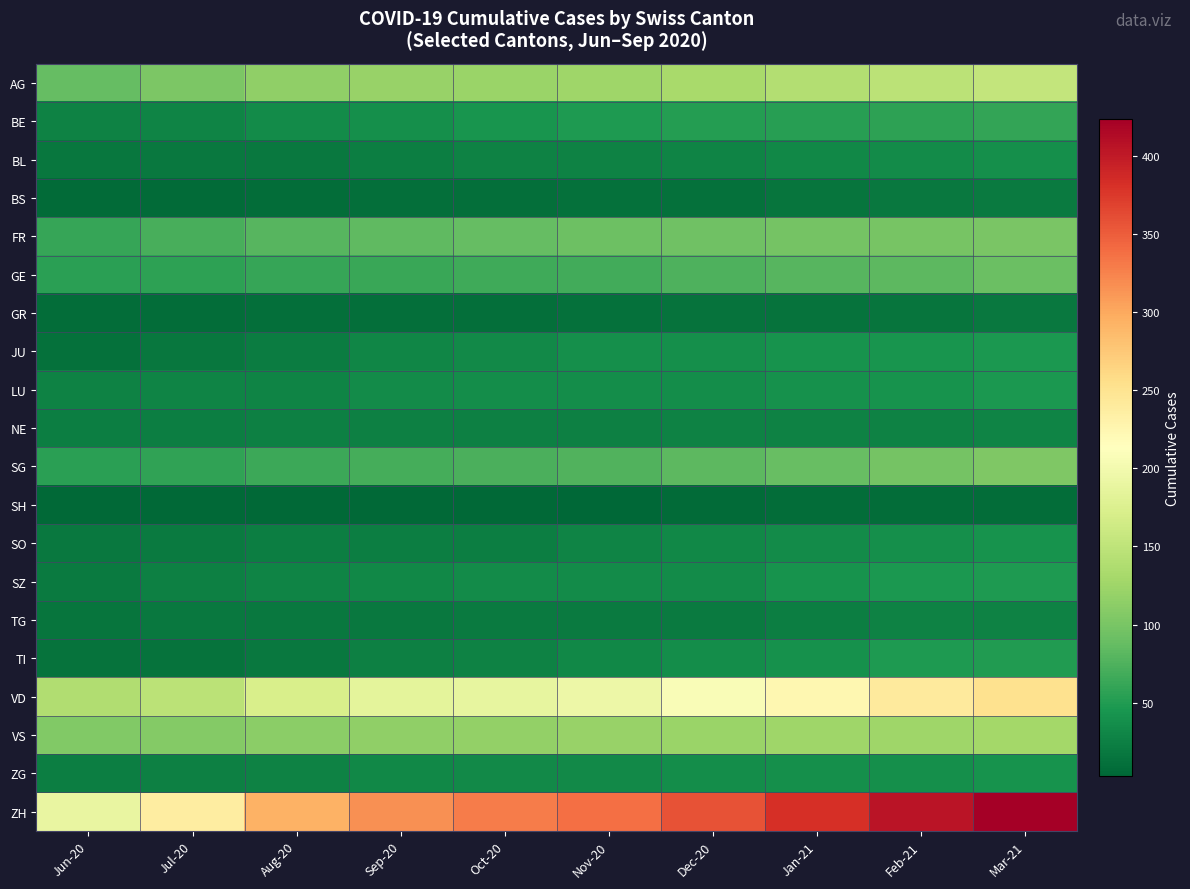

What is the difference between the highest and lowest values at Sep-20?

312